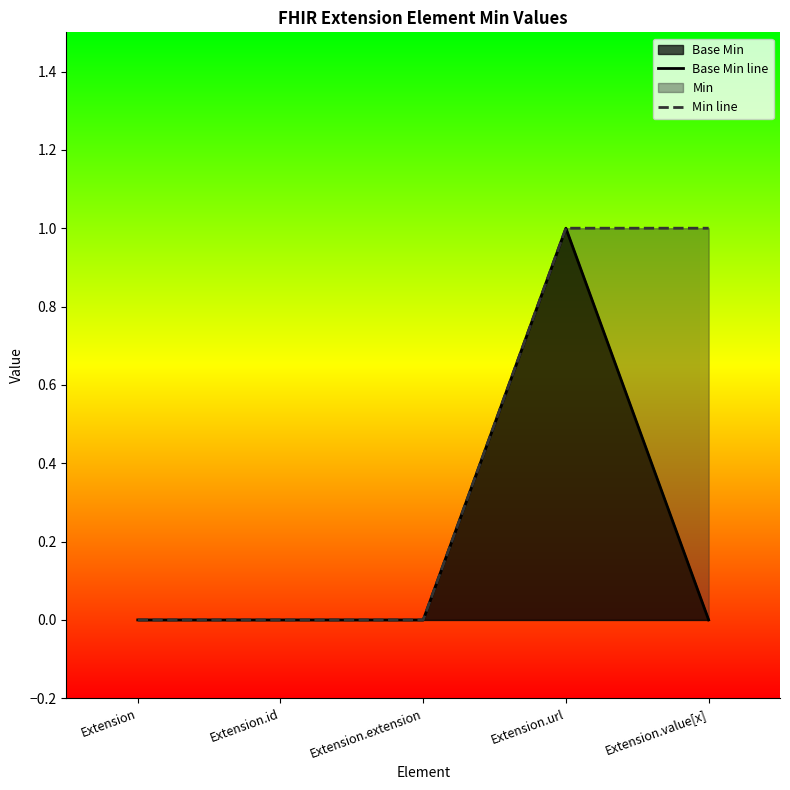

What is the highest value of the Min line series?

1